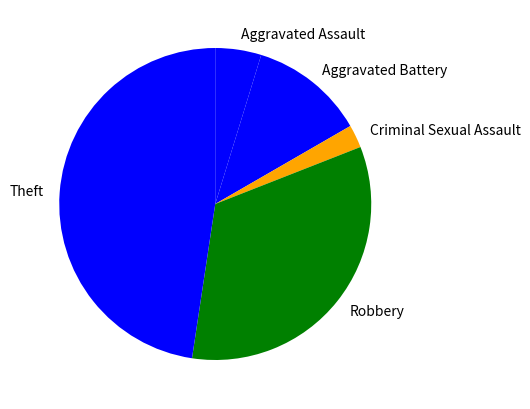

How many slices are in this pie chart?

5